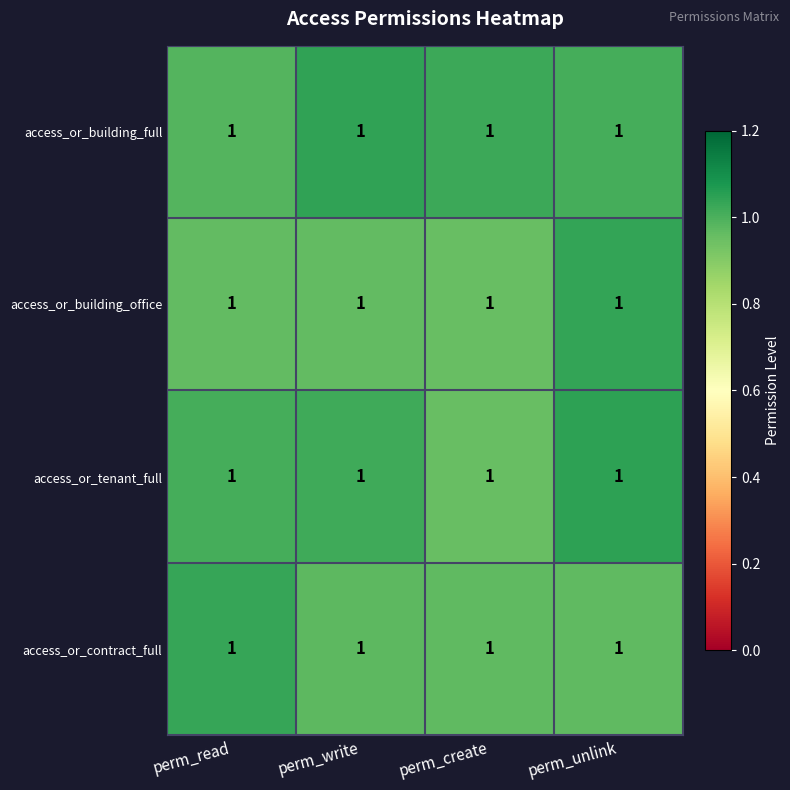

What is the average value of the access_or_building_full series?

1.0